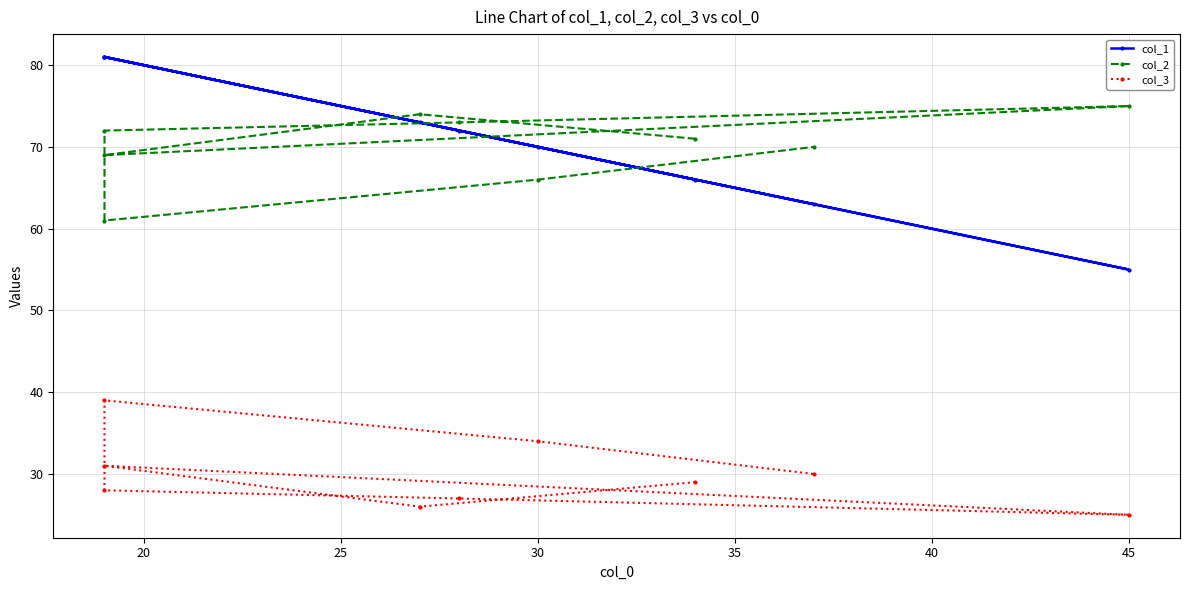

At how many categories does at least one series exceed 33?

9